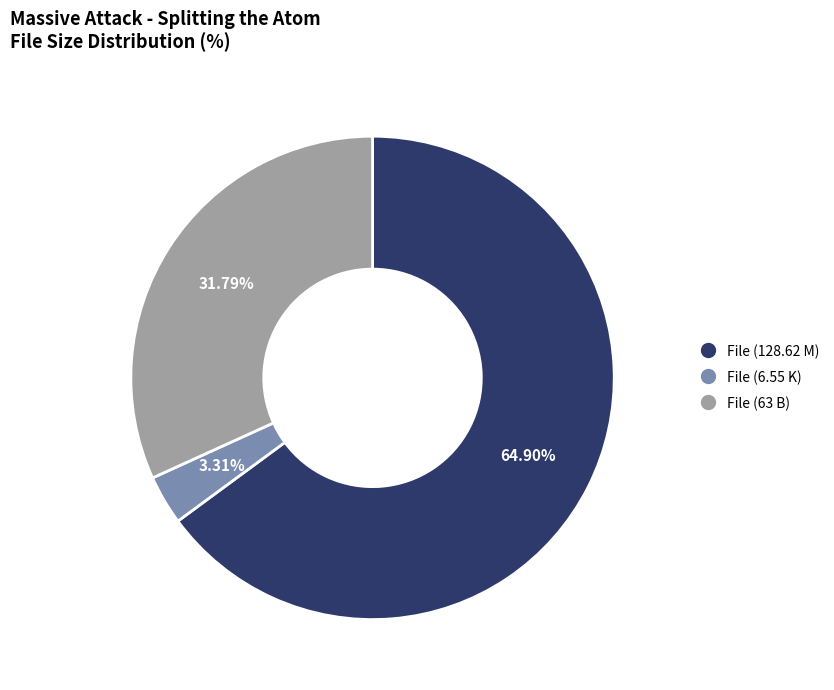

Is there any slice that represents more than half of the pie?

Yes